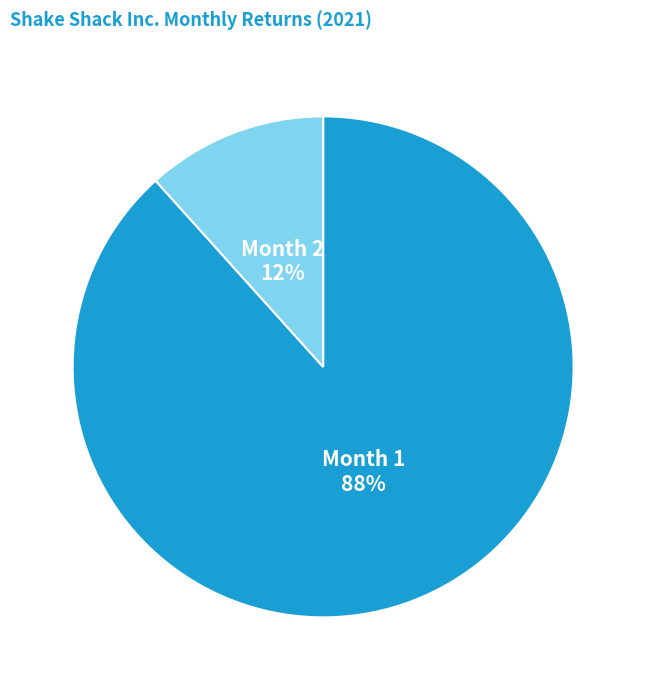

What percentage is the Month 1 slice, to the nearest percent?

88%